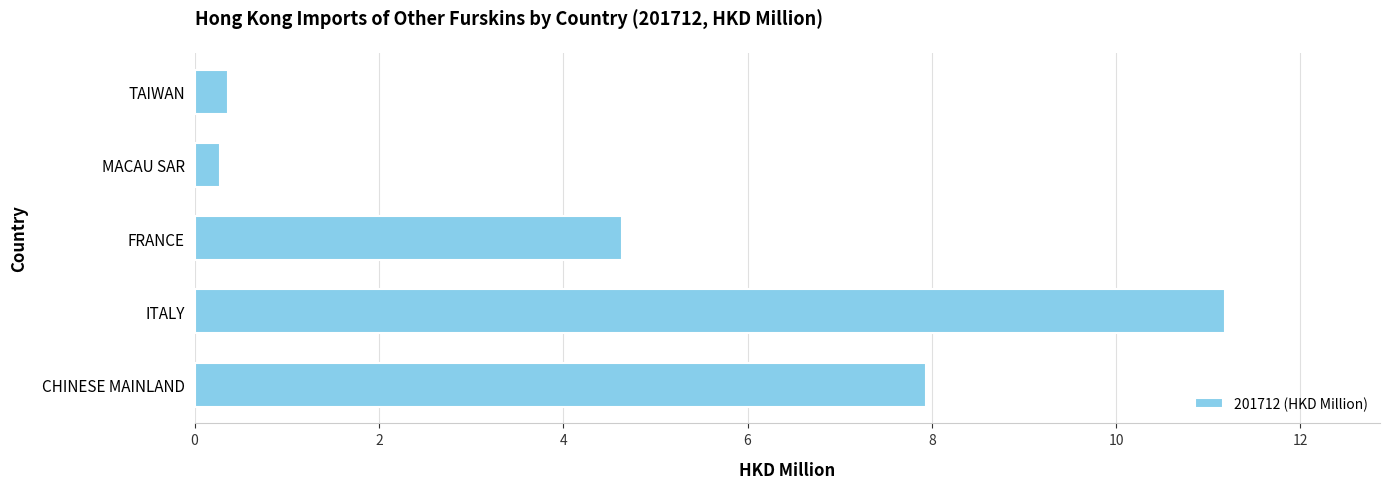

Reading bottom to top, transcribe all the data shown in this chart.

CHINESE MAINLAND=7.9	ITALY=11.2	FRANCE=4.6	MACAU SAR=0.3	TAIWAN=0.4